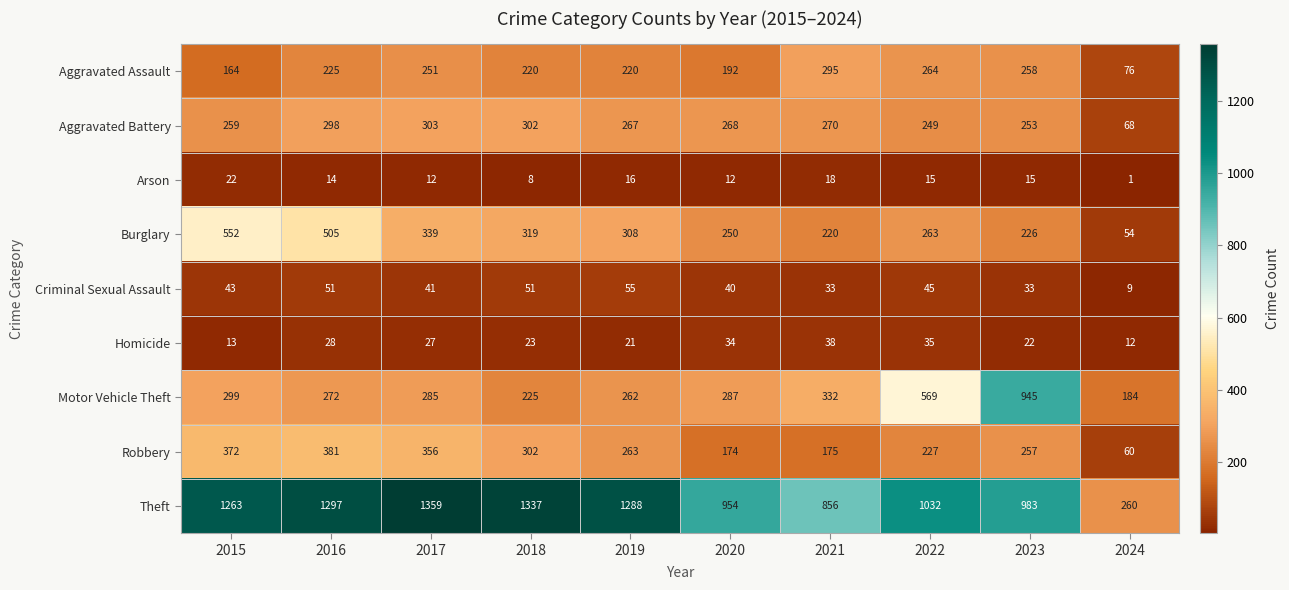

What is the approximate value of Aggravated Assault at 2023, to the nearest 10?

260